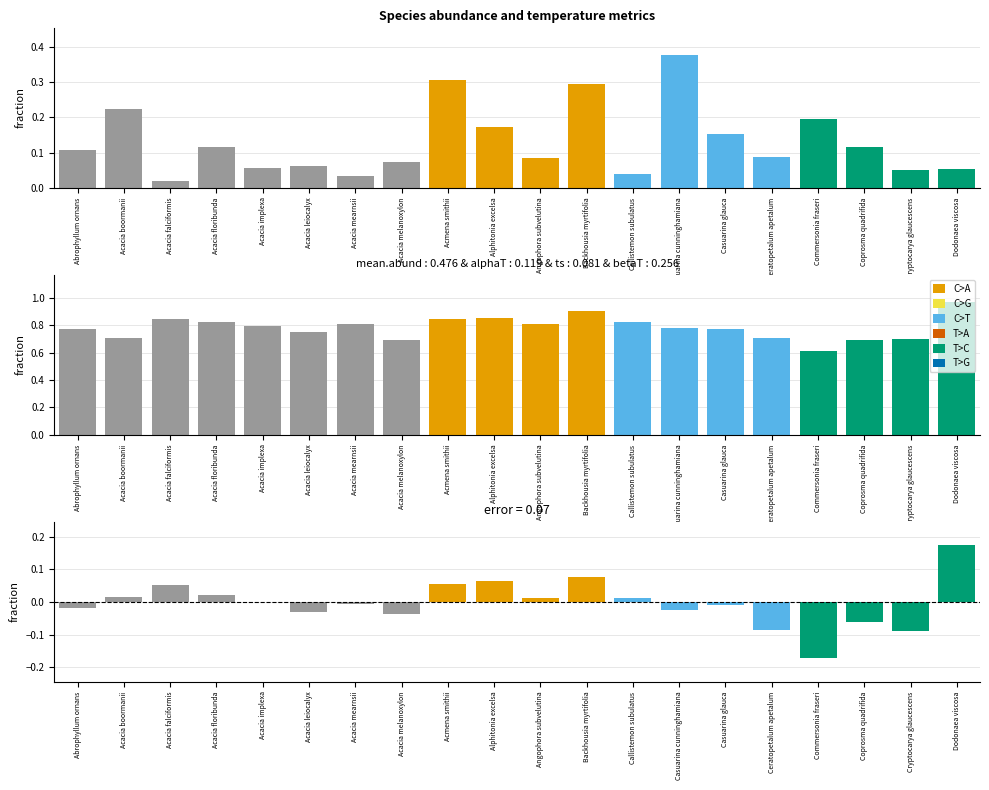

Reading right to left, extract all data points from this chart.

mean.abund: 0.1	0.1	0.1	0.2	0.1	0.2	0.4	0.0	0.3	0.1	0.2	0.3	0.1	0.0	0.1	0.1	0.1	0.0	0.2	0.1
ts: 1.0	0.7	0.7	0.6	0.7	0.8	0.8	0.8	0.9	0.8	0.9	0.8	0.7	0.8	0.8	0.8	0.8	0.9	0.7	0.8
alphaT: 0.2	-0.1	-0.1	-0.2	-0.1	-0.0	-0.0	0.0	0.1	0.0	0.1	0.1	-0.0	-0.0	-0.0	0.0	0.0	0.1	0.0	-0.0